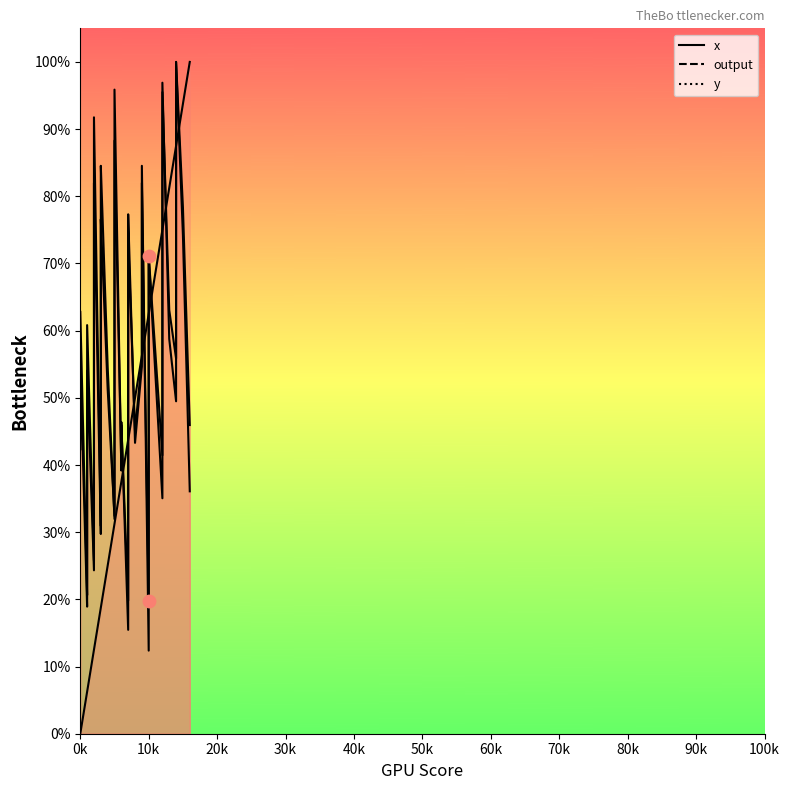

Which has a higher value, 10k or 10k?

10k